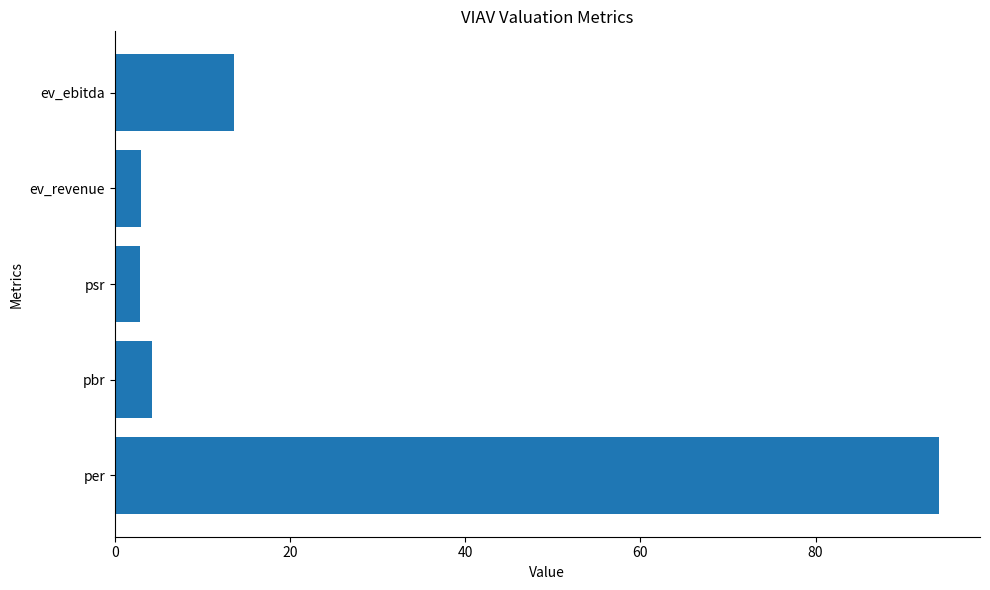

What is the greatest value displayed?

94.1